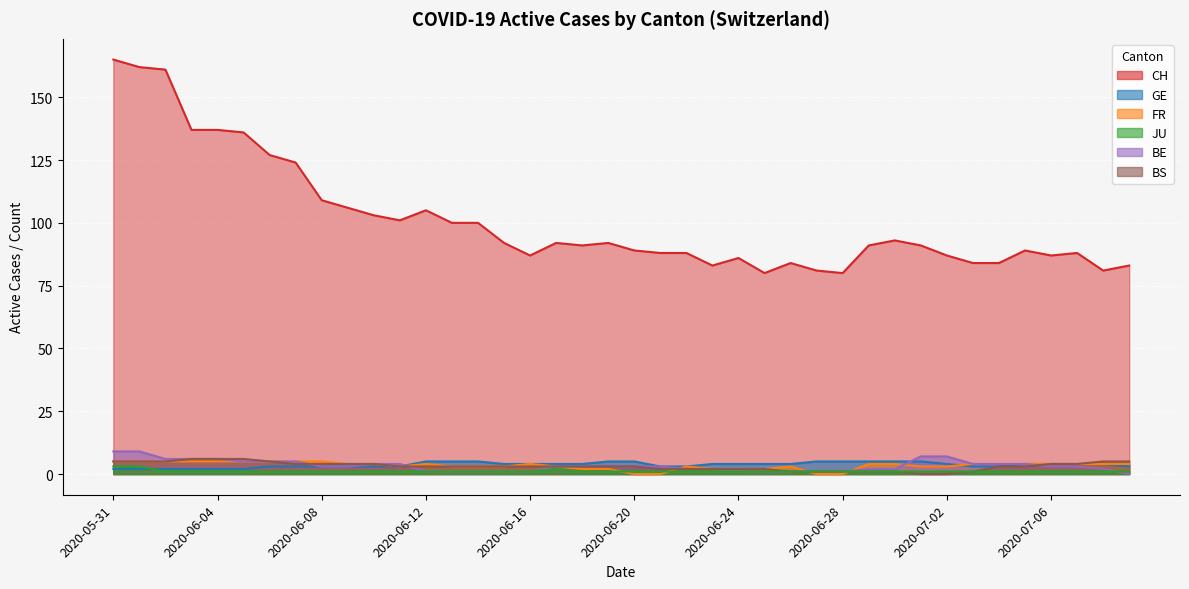

Is it true that GE equals 1 at 2020-07-06?

False